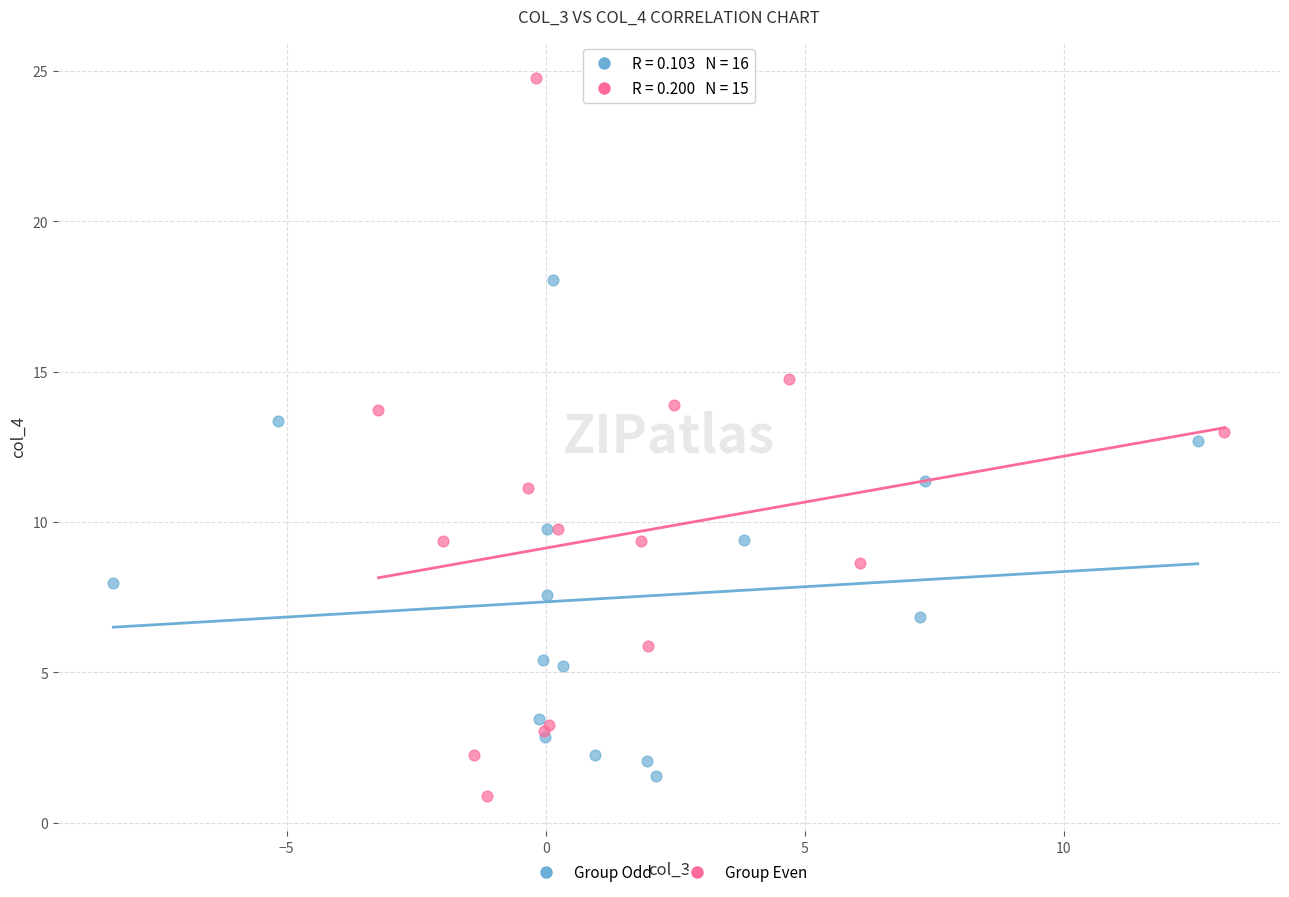

Which series has the widest spread of Y values?

Group Even